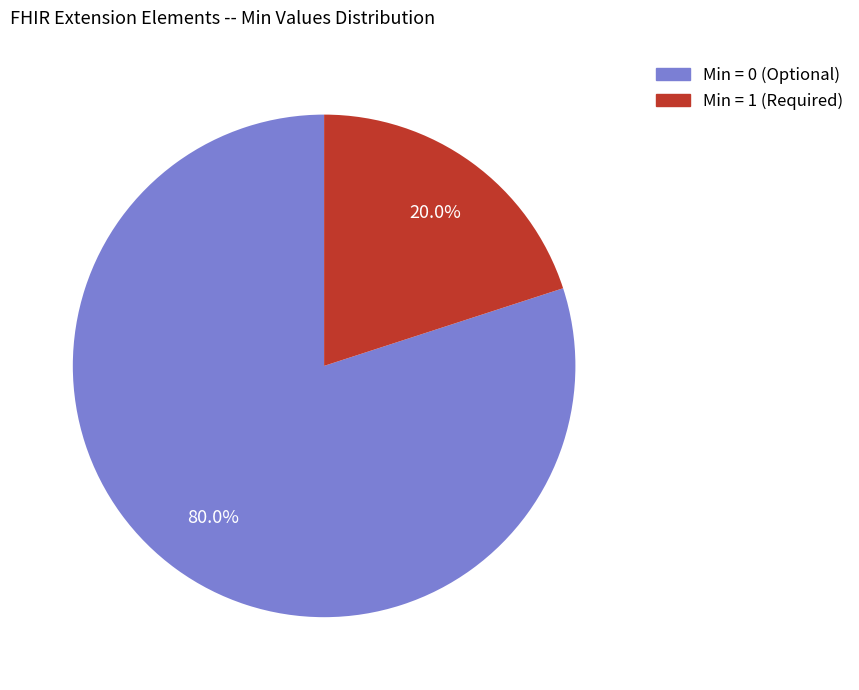

Is there a majority slice in this chart?

Yes